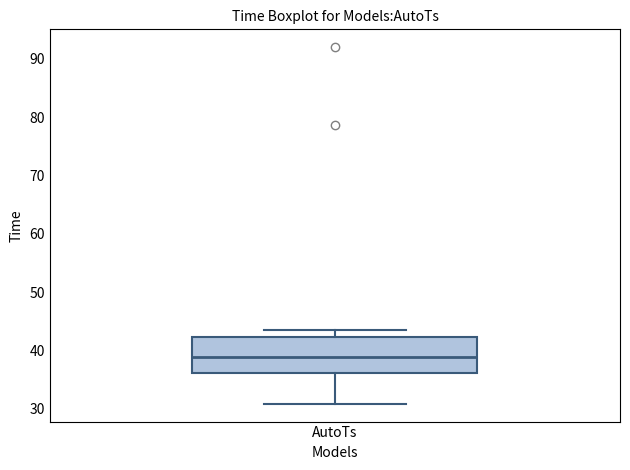

Read this box plot against the y-axis: the position of the median line, the range covered by the box, and the ends of both whiskers. The values are not printed on the chart, so give them approximately, as read against the axis.

median 39, box 36 to 42, whiskers 31 to 43